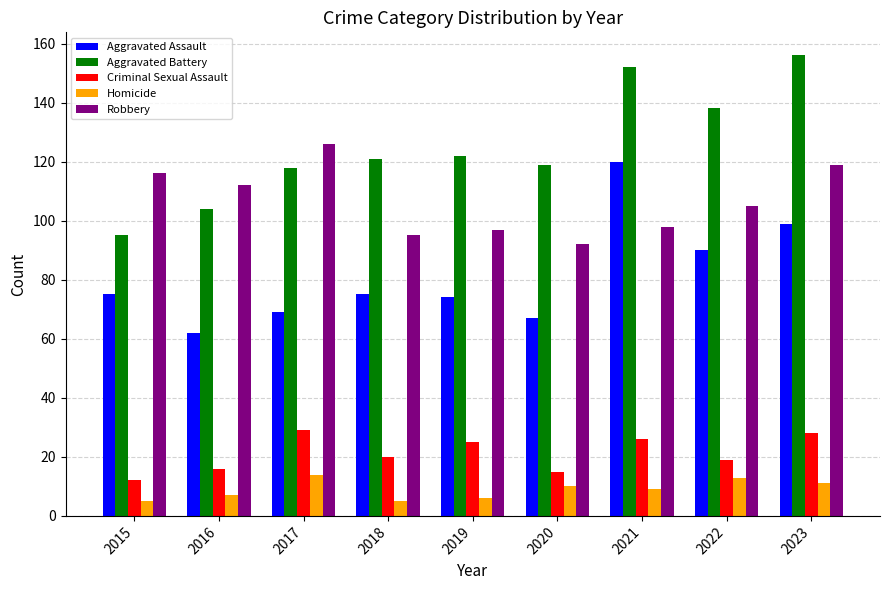

At how many categories does at least one series exceed 105?

9